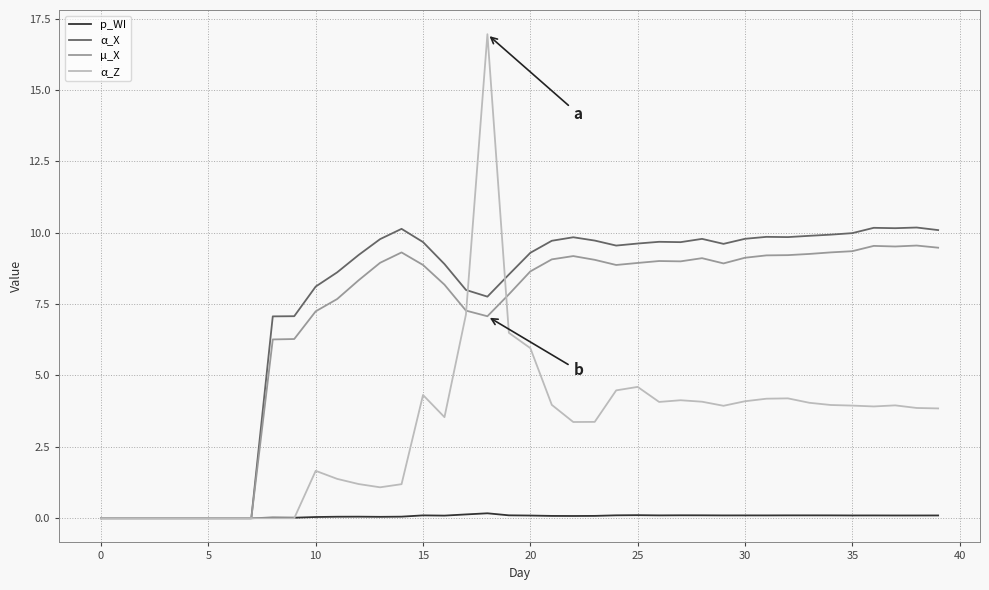

Which series has the largest range (max minus min)?

α_Z